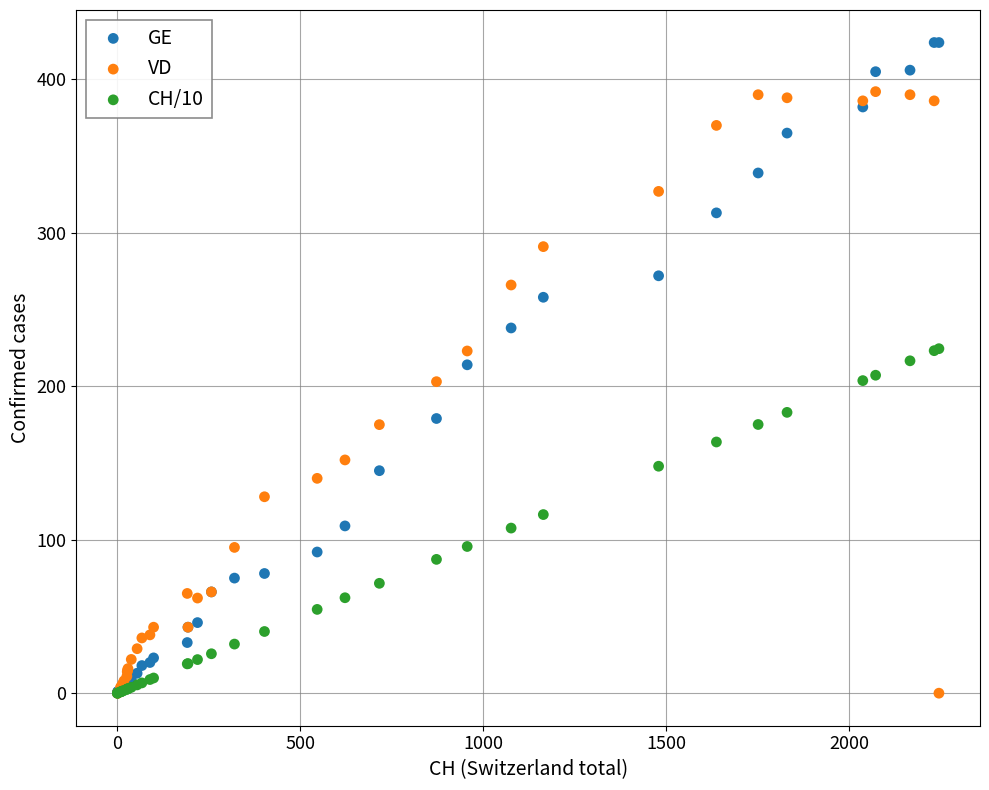

What are all the series names shown in the legend?

GE, VD, CH/10